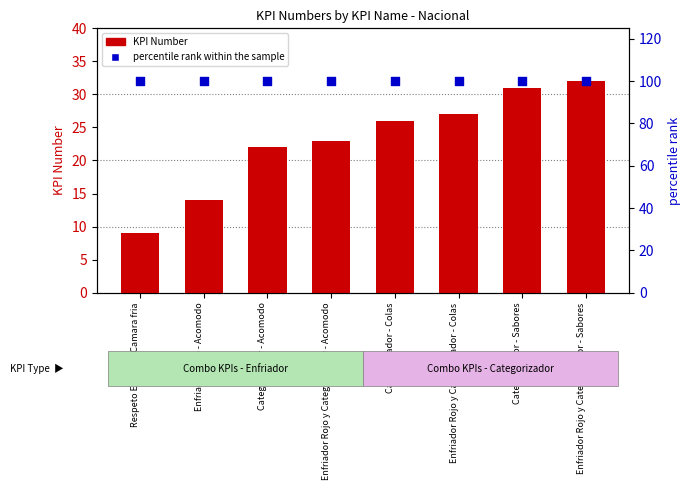

Is the value of KPI Number at Categorizador - Sabores greater than the value of percentile rank within the sample at Enfriador Rojo - Acomodo?

No